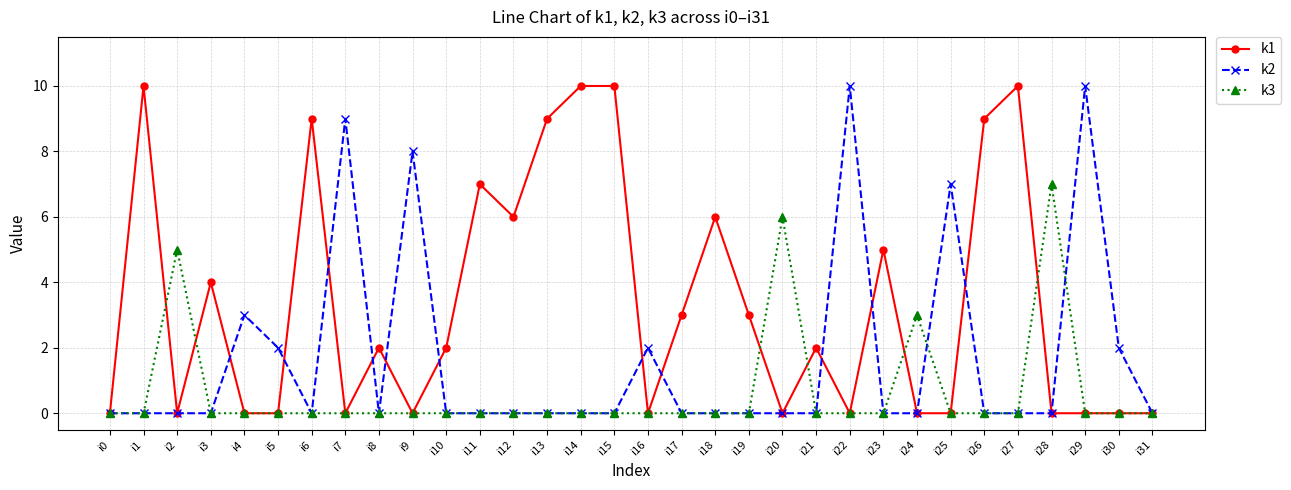

What is the highest value of the k1 series?

10